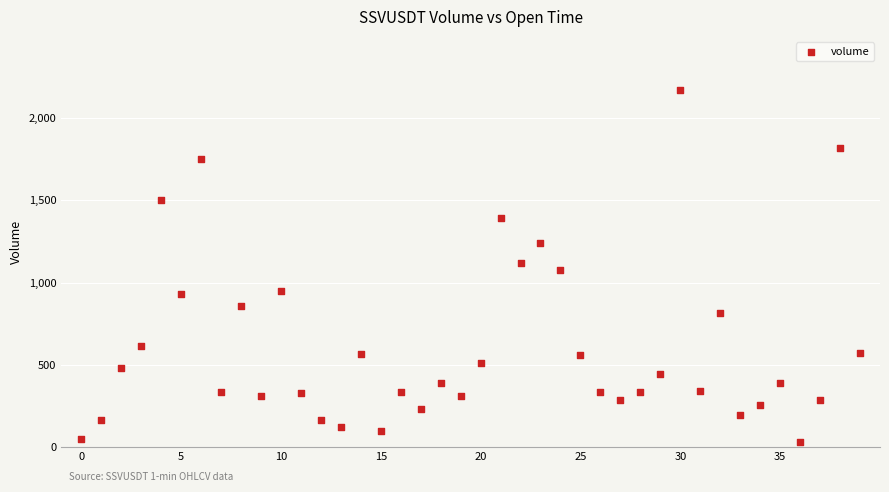

What is the range of Y values (max minus min)?

2136.1